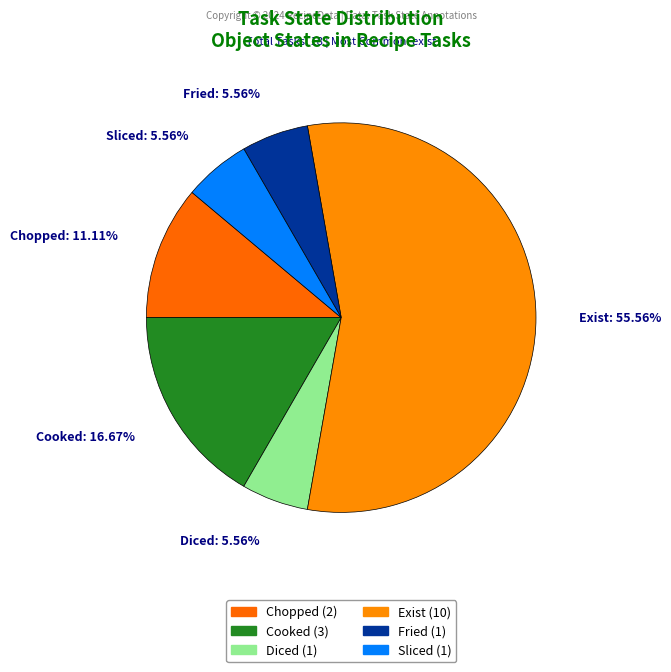

Which has a higher value, Chopped: 11.11% or Exist: 55.56%?

Exist: 55.56%